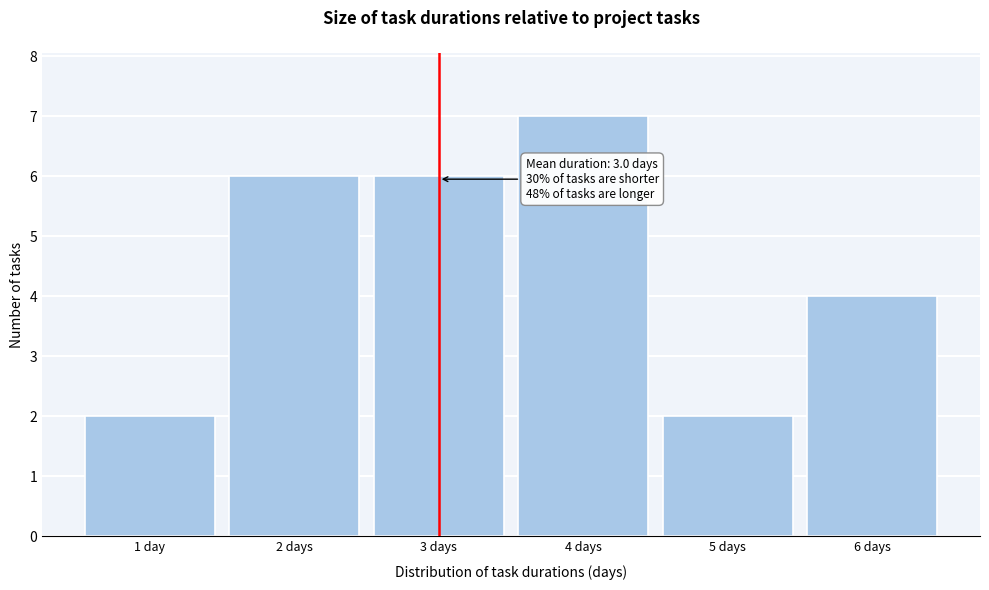

Reading left to right, extract all data points from this chart.

1 day=2	2 days=6	3 days=6	4 days=7	5 days=2	6 days=4